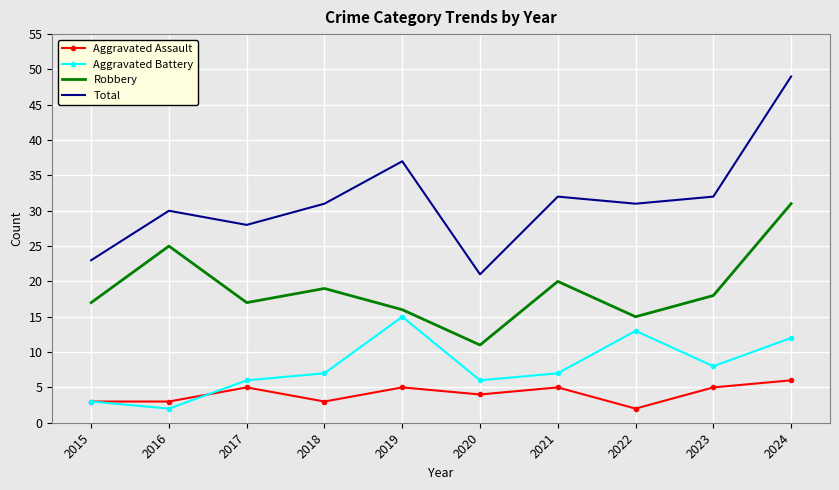

True or false: Total and Aggravated Assault intersect in this chart.

False